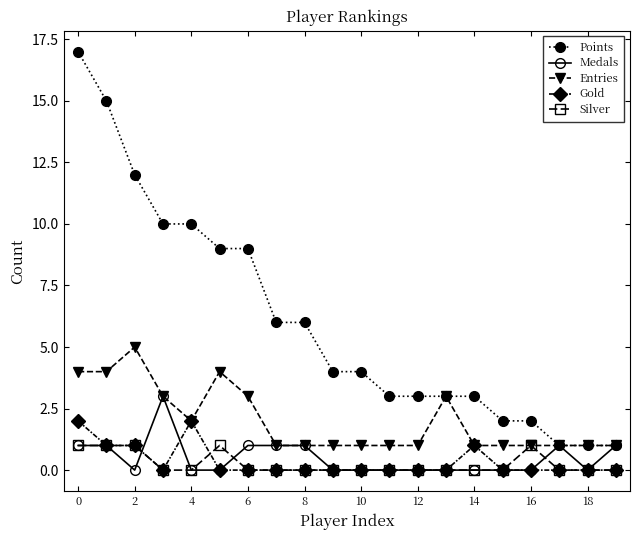

Which series has the largest total across all categories?

Points